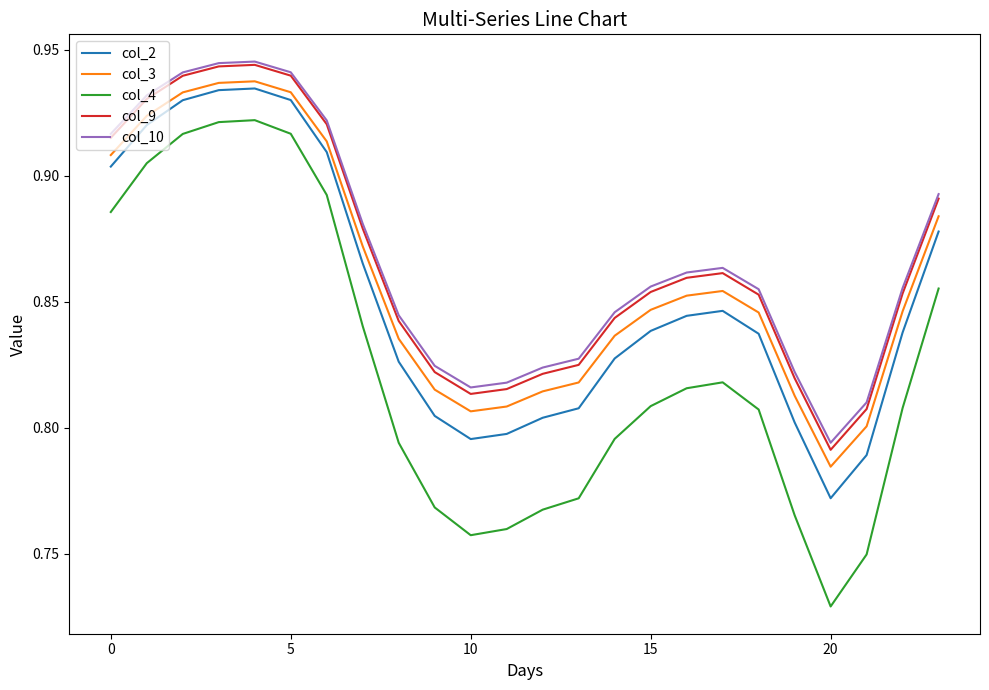

True or false: col_2 and col_10 cross at least once.

False